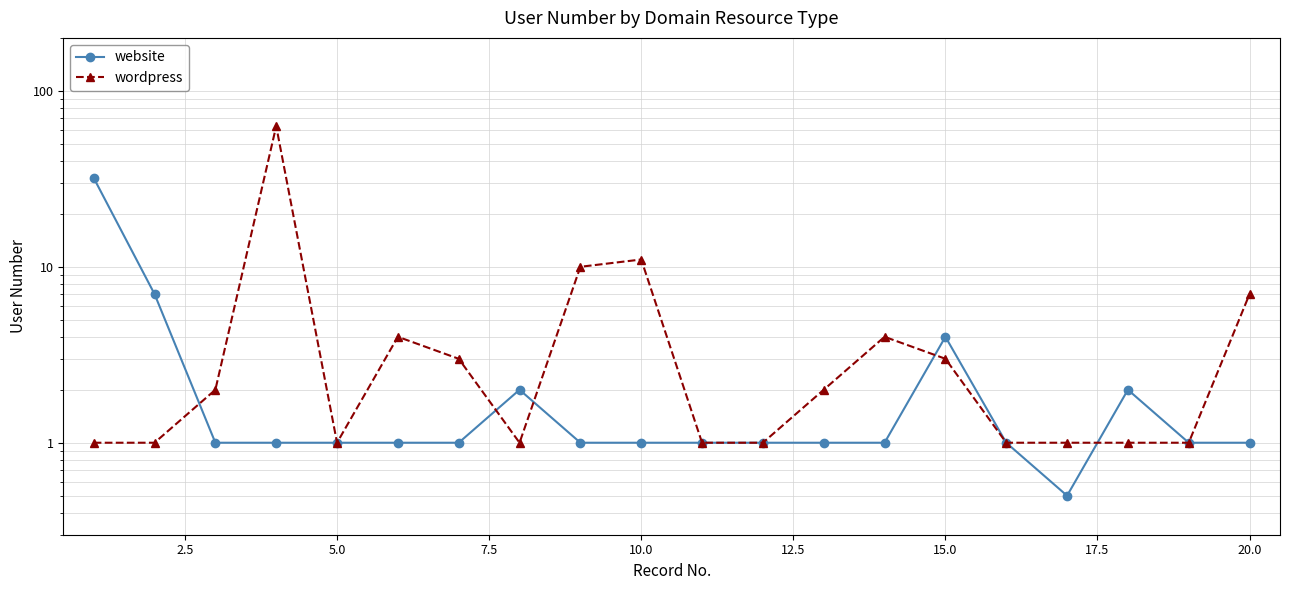

Does the chart display data point markers on the line(s)?

Yes